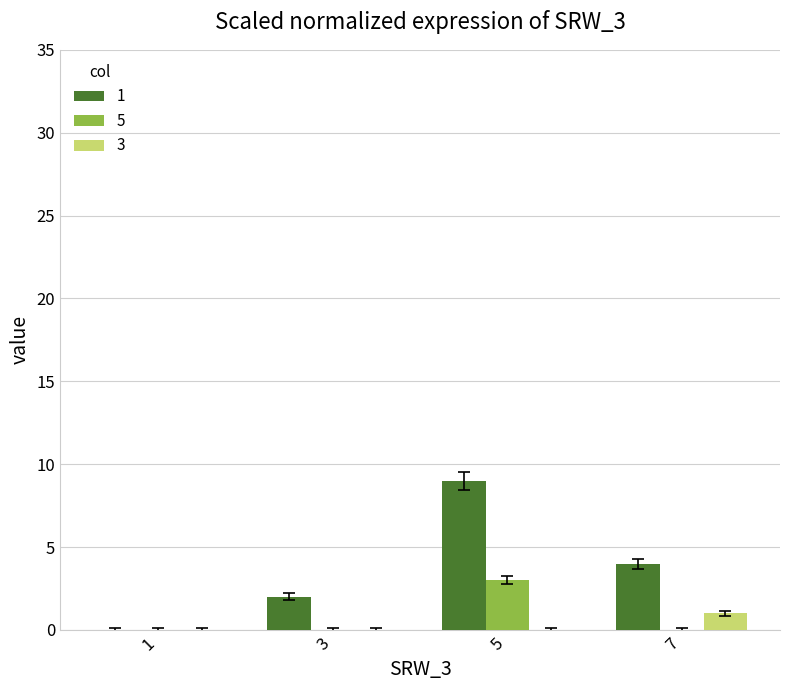

How many series are shown in this chart?

3